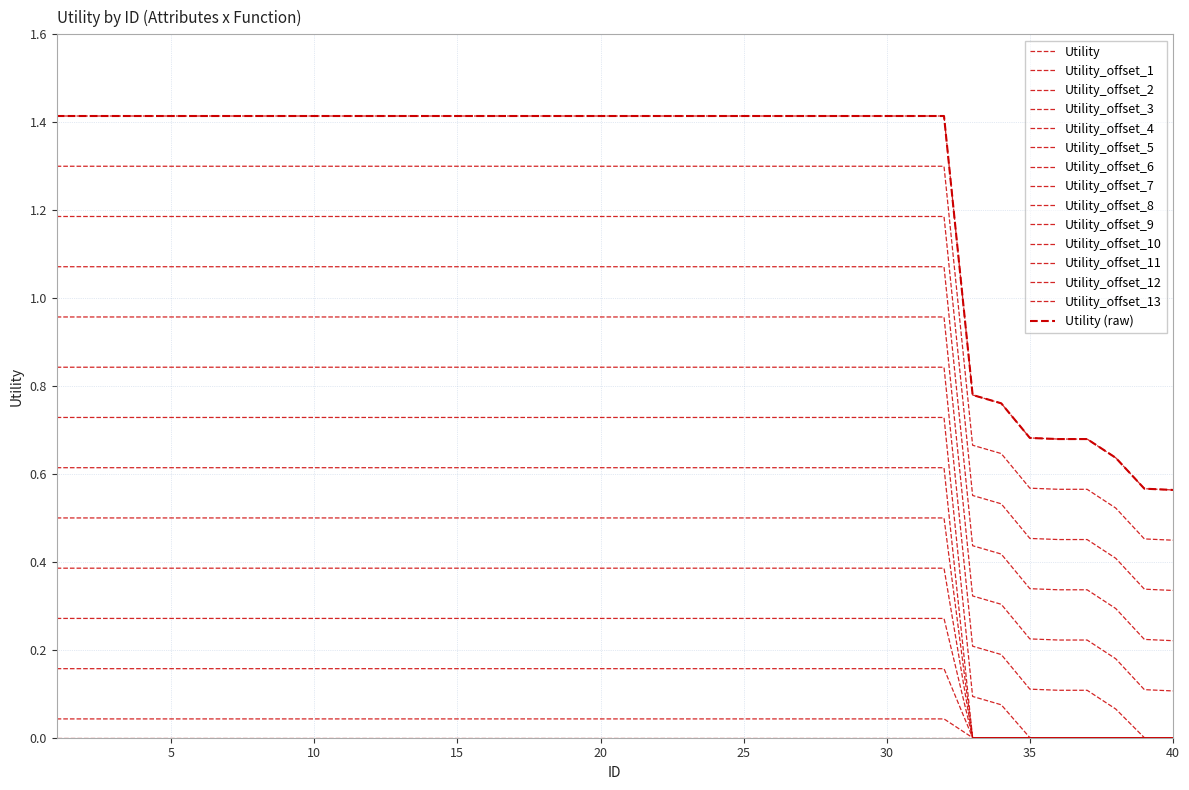

Is this an area chart (filled region under the line)?

No